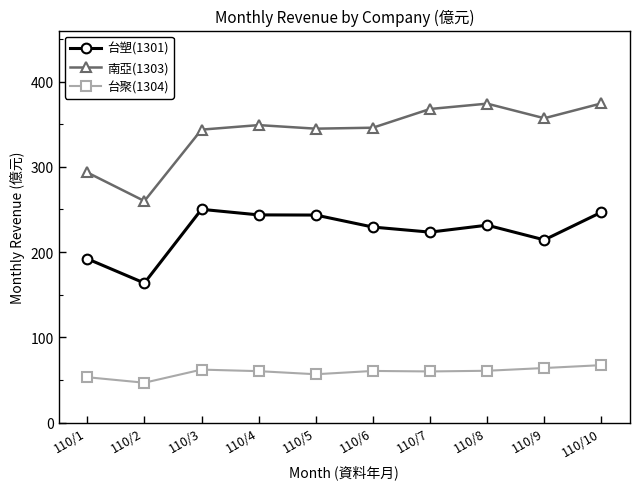

Where does the 台聚(1304) series first go above 60?

110/3